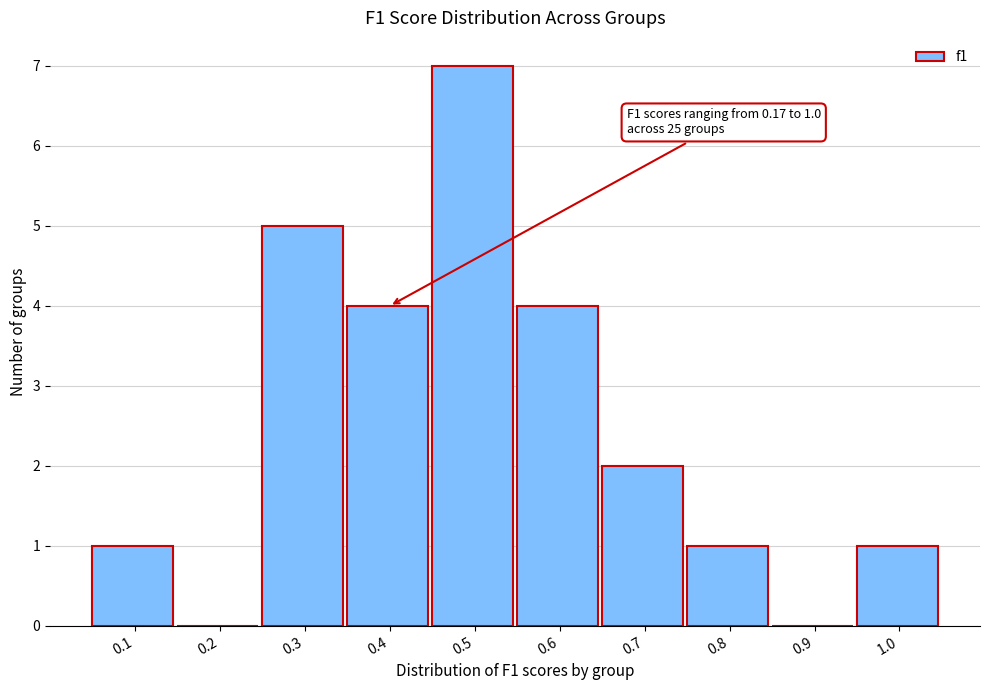

Reading left to right, what are all the values shown in this chart?

0.1=1	0.2=0	0.3=5	0.4=4	0.5=7	0.6=4	0.7=2	0.8=1	0.9=0	1.0=1